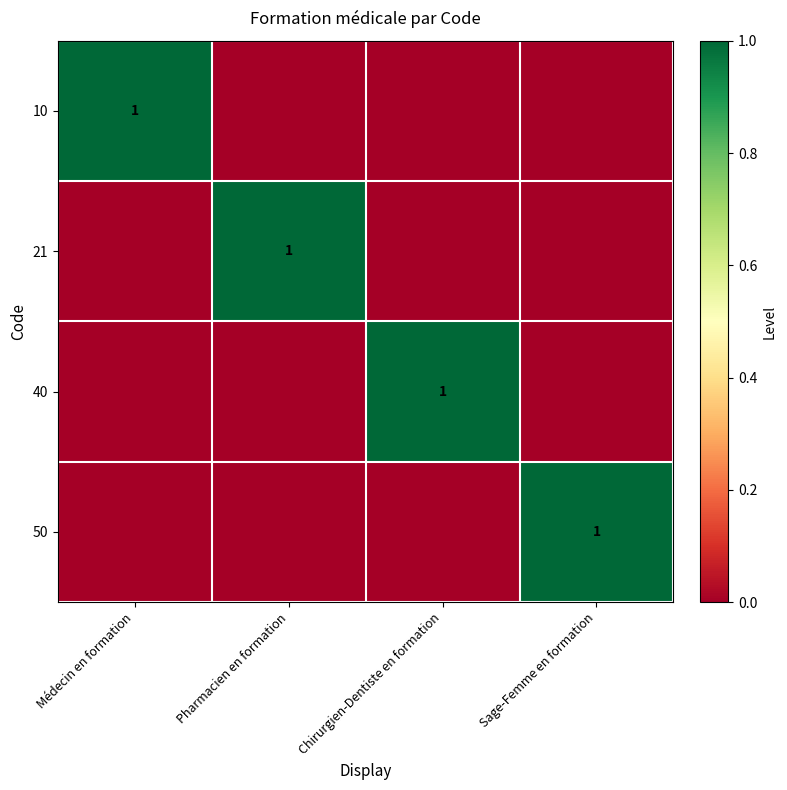

The 50 series shows 0 at Chirurgien-Dentiste en formation. True or false?

False